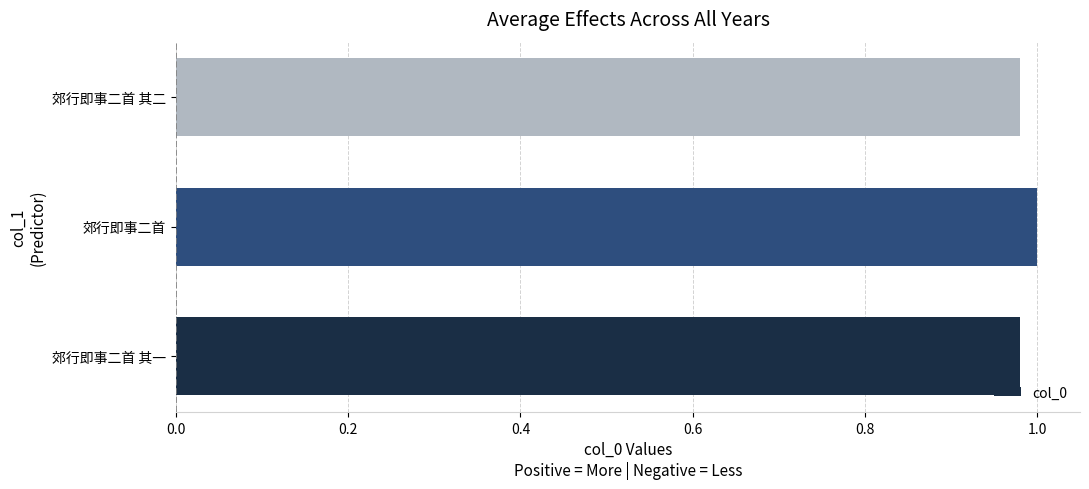

The value at 郊行即事二首 其一 is 1.0. True or false?

True